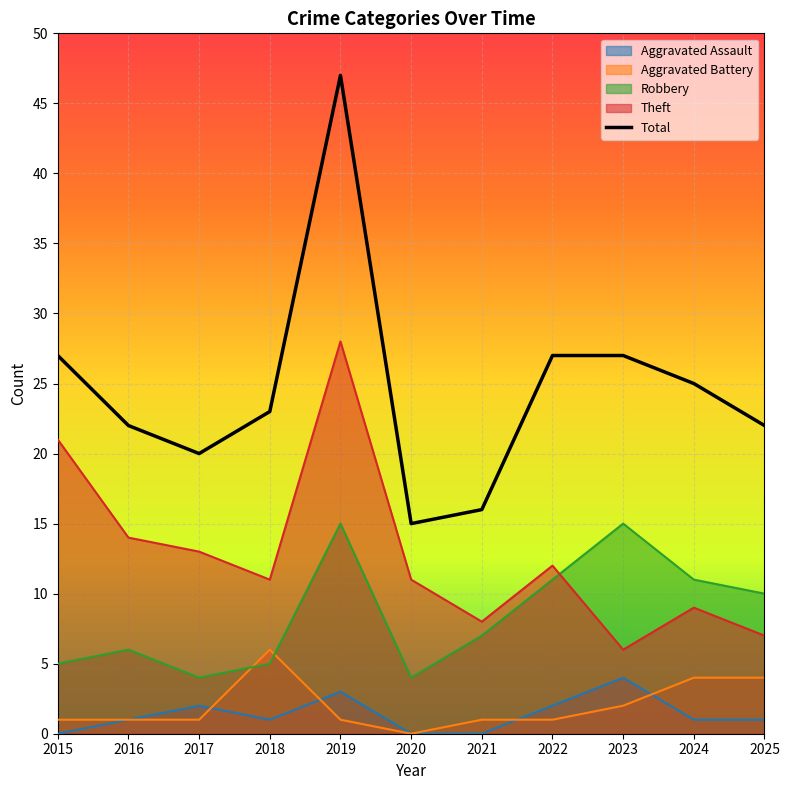

Where is Aggravated Battery nearest to the value 3?

2023